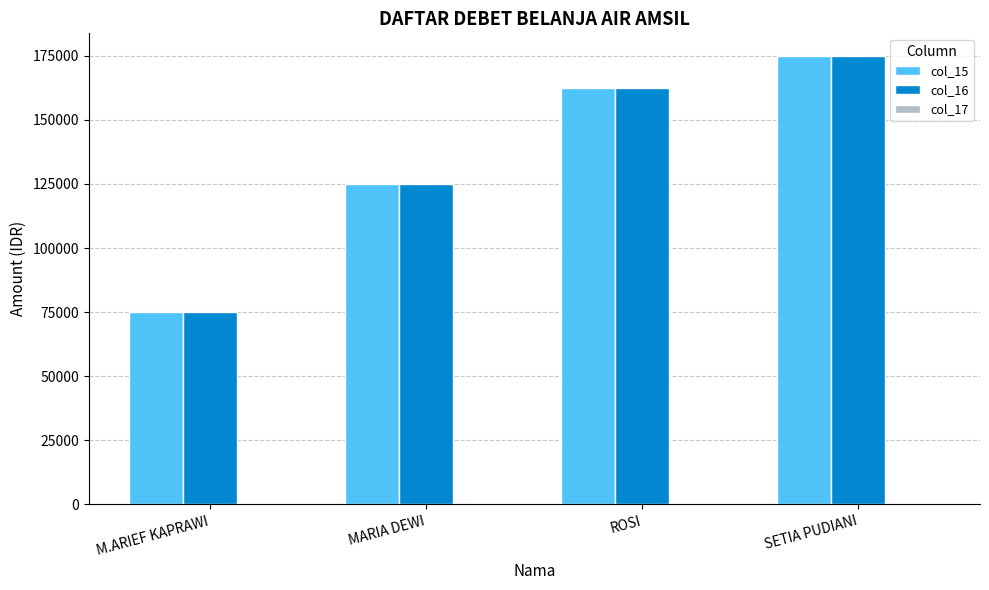

What is the label of the 3rd bar from the left?

ROSI